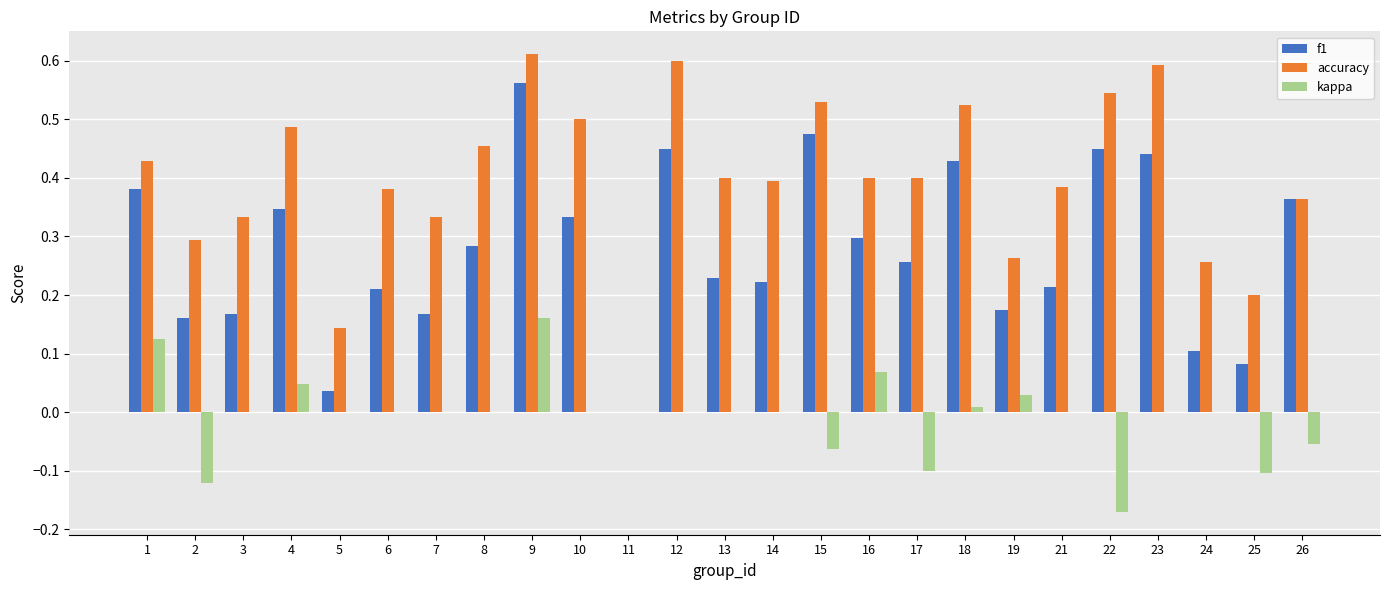

Is it true that f1 equals 0.4 at 26?

True